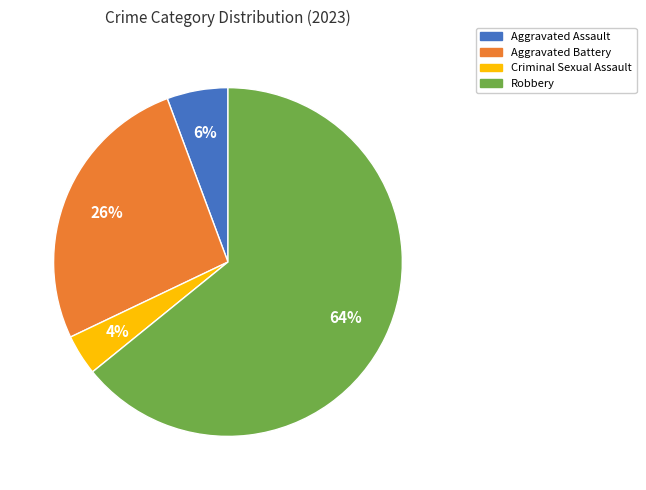

What is the ratio of the value at Criminal Sexual Assault to the value at Aggravated Assault?

0.7